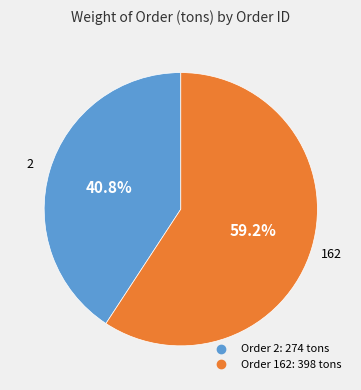

Is there any slice that represents more than half of the pie?

Yes